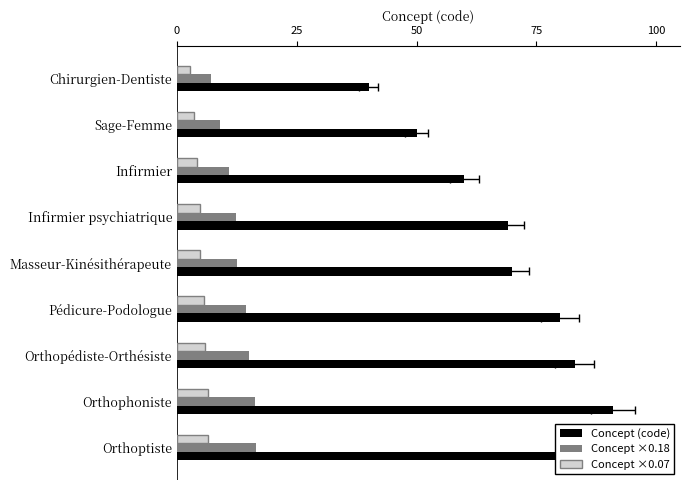

How many values in the Concept ×0.07 series are below 4?

2